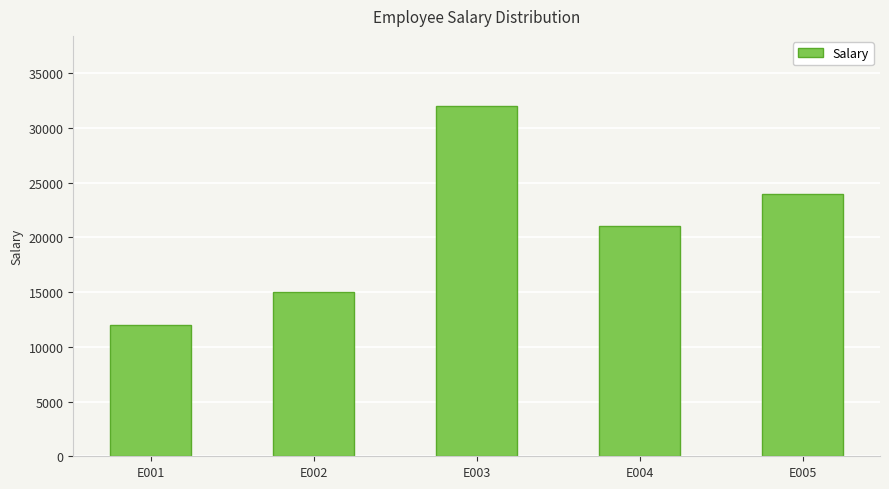

The chart shows a value of 30981 at E004. True or false?

False